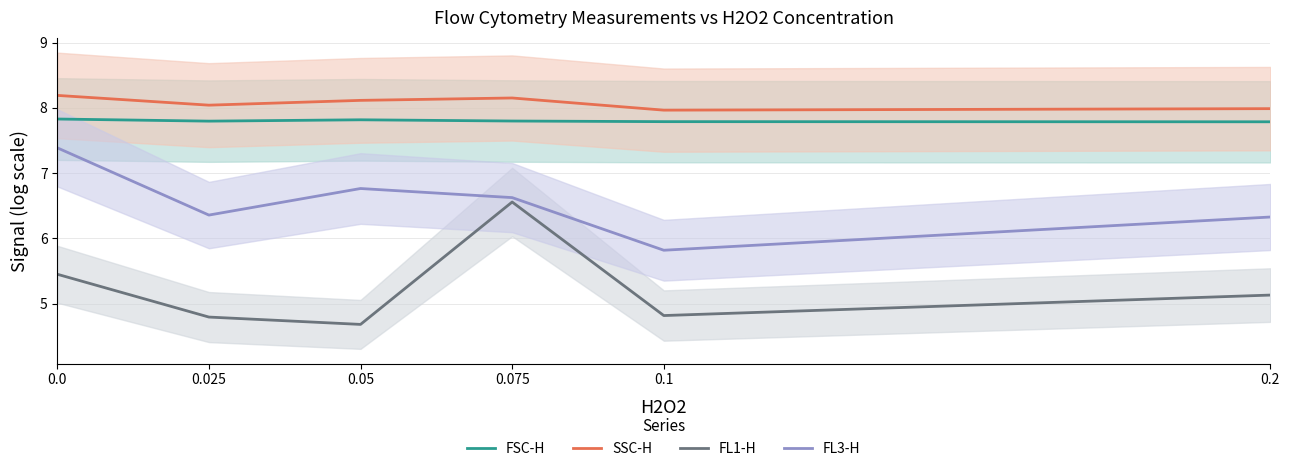

How many interior local valleys does the FL3-H series have?

2